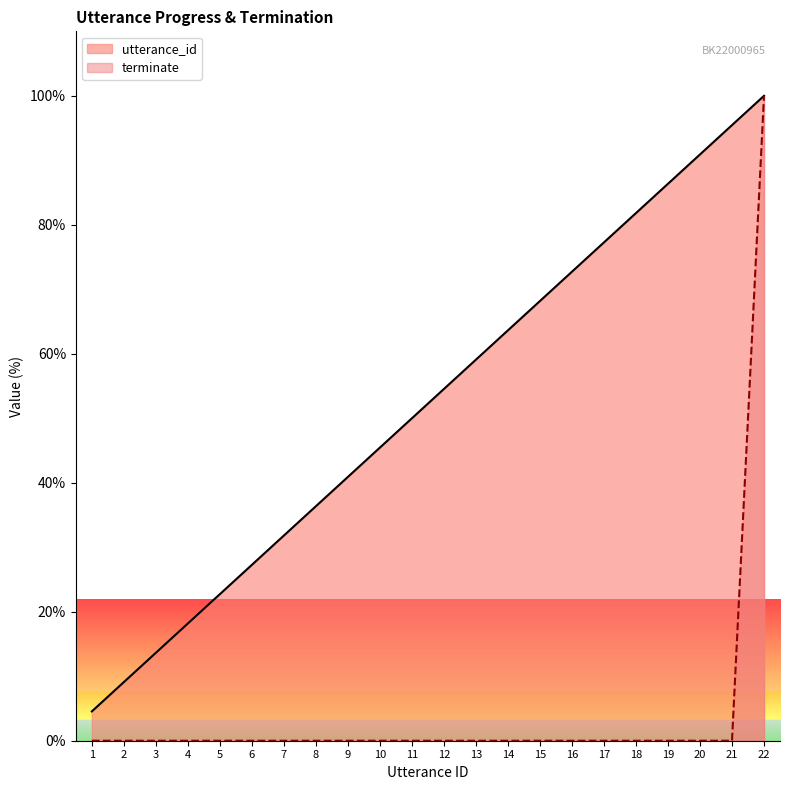

At how many categories does at least one series exceed 61?

9